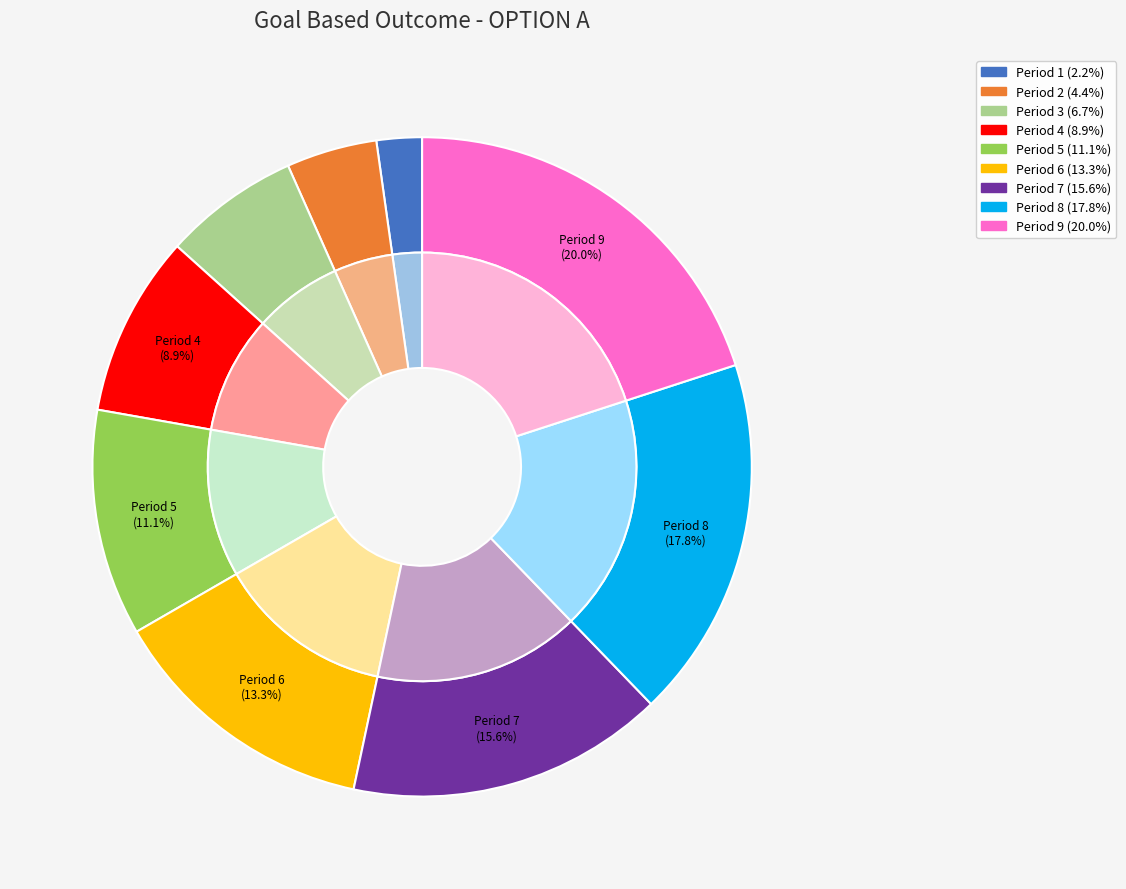

Is it true that Period 2 is 1% of the pie?

False